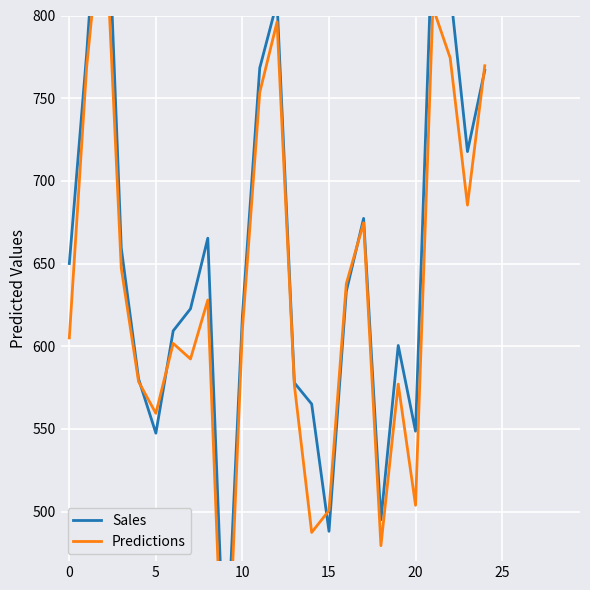

How many times do Sales and Predictions cross each other?

5